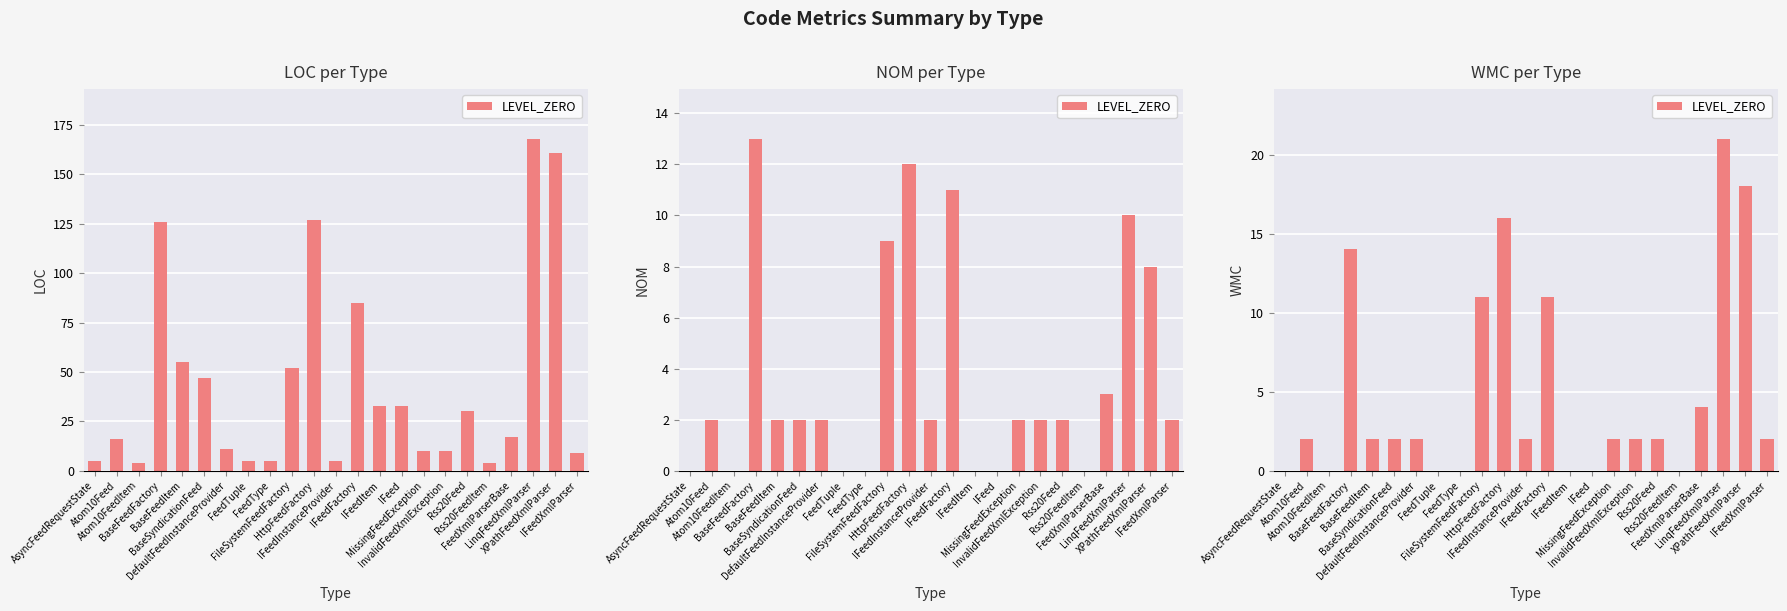

List the labels in order of value, largest first.

LinqFeedXmlParser, XPathFeedXmlParser, HttpFeedFactory, BaseFeedFactory, FileSystemFeedFactory, IFeedFactory, FeedXmlParserBase, Atom10Feed, BaseFeedItem, BaseSyndicationFeed, DefaultFeedInstanceProvider, IFeedInstanceProvider, MissingFeedException, InvalidFeedXmlException, Rss20Feed, IFeedXmlParser, AsyncFeedRequestState, Atom10FeedItem, FeedTuple, FeedType, IFeedItem, IFeed, Rss20FeedItem